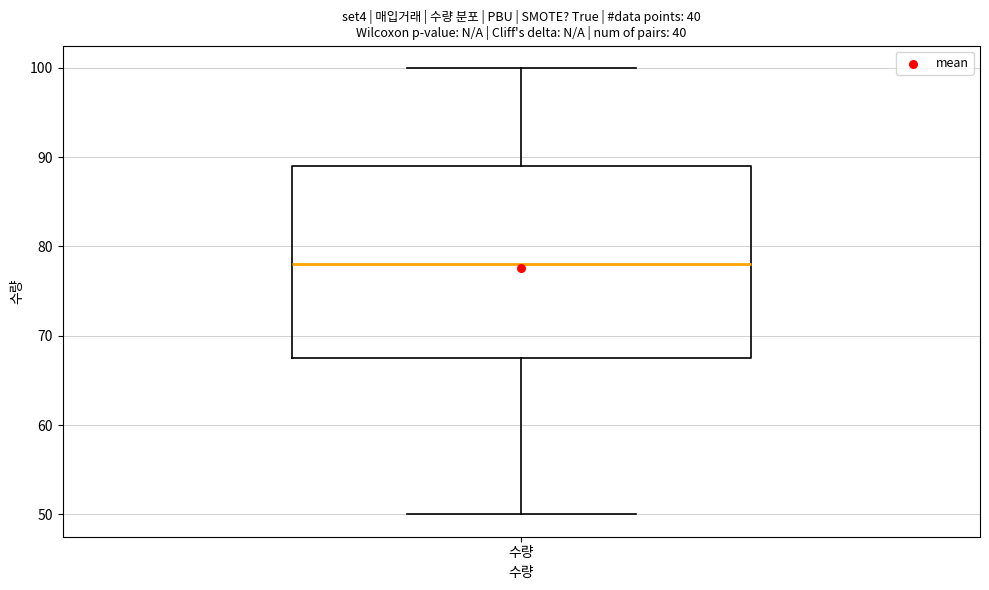

Transcribe this box plot: give where the median line is, the range the box spans, and where the two whiskers end, as read against the y-axis. The values are not printed on the chart, so give them approximately, as read against the axis.

median 78, box 68 to 89, whiskers 50 to 100